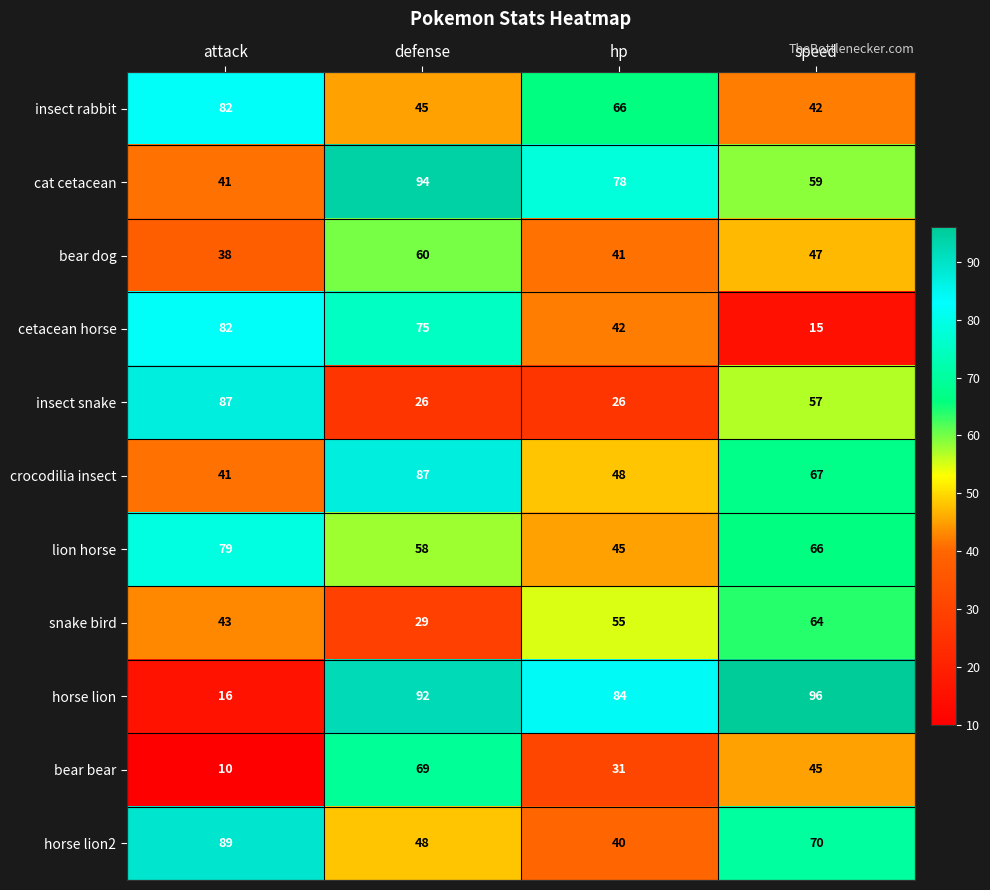

The cat cetacean series shows 94 at defense. True or false?

True